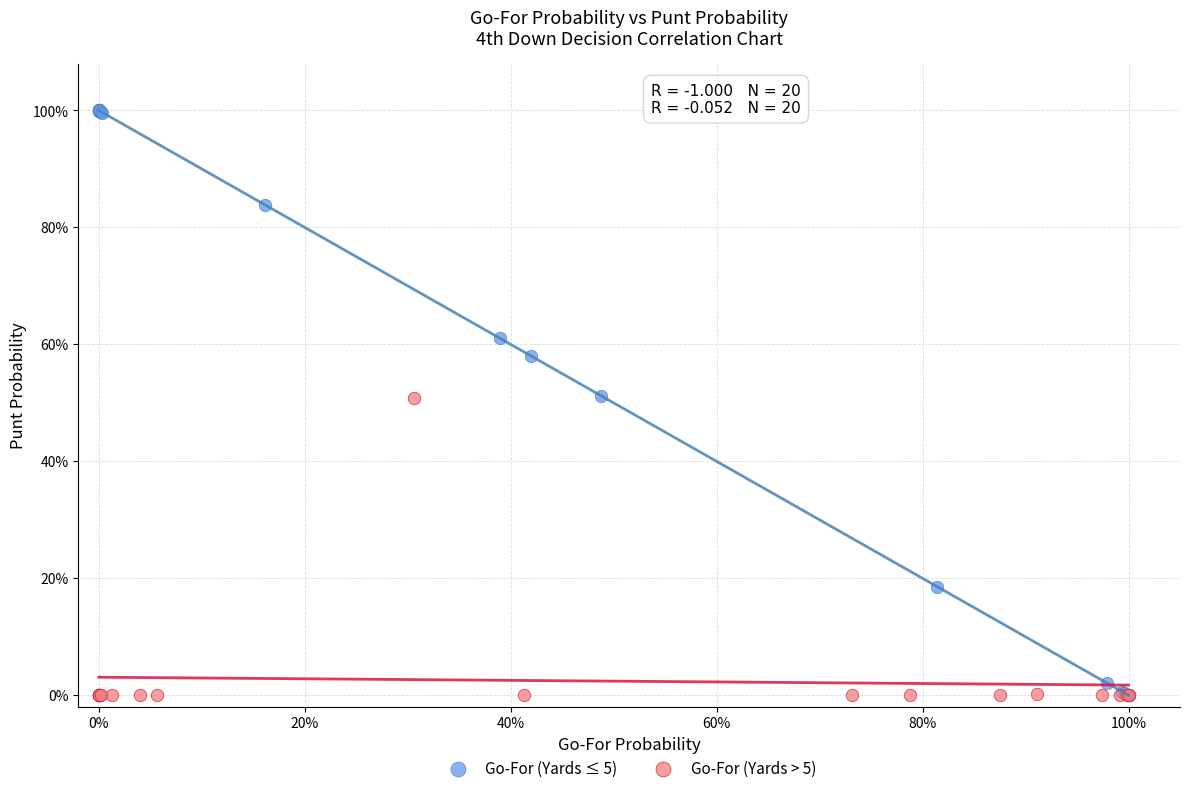

Which series has the largest Y range (max minus min)?

Go-For (Yards ≤ 5)